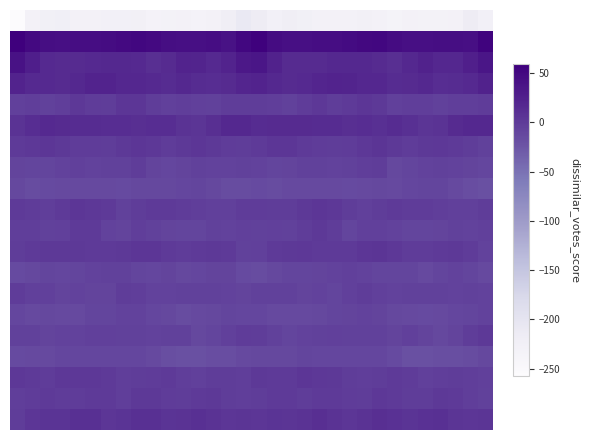

What is the smallest value displayed?

-257.0